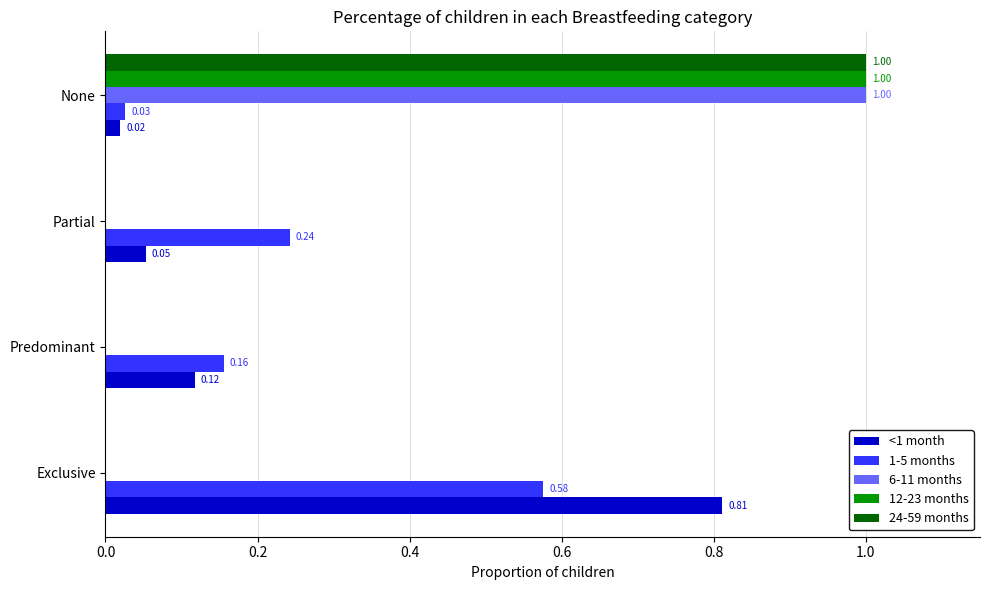

What is the sum of all 1-5 months values?

1.0